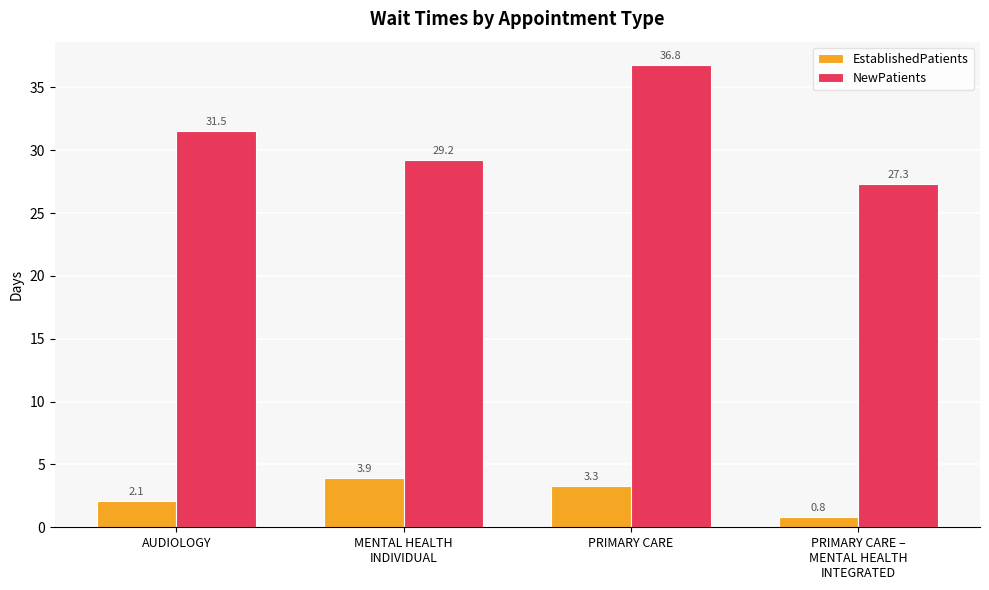

At which label does NewPatients reach its peak?

PRIMARY CARE